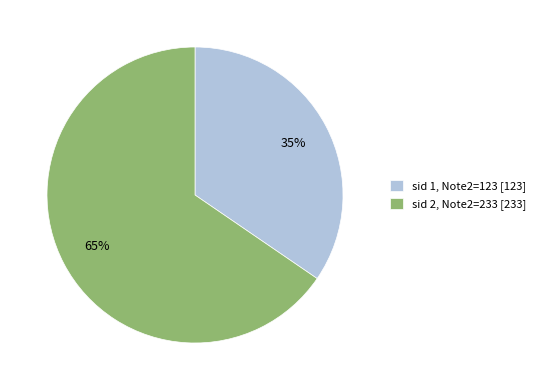

True or false: sid 1, Note2=123 [123] accounts for 35% of the total.

True